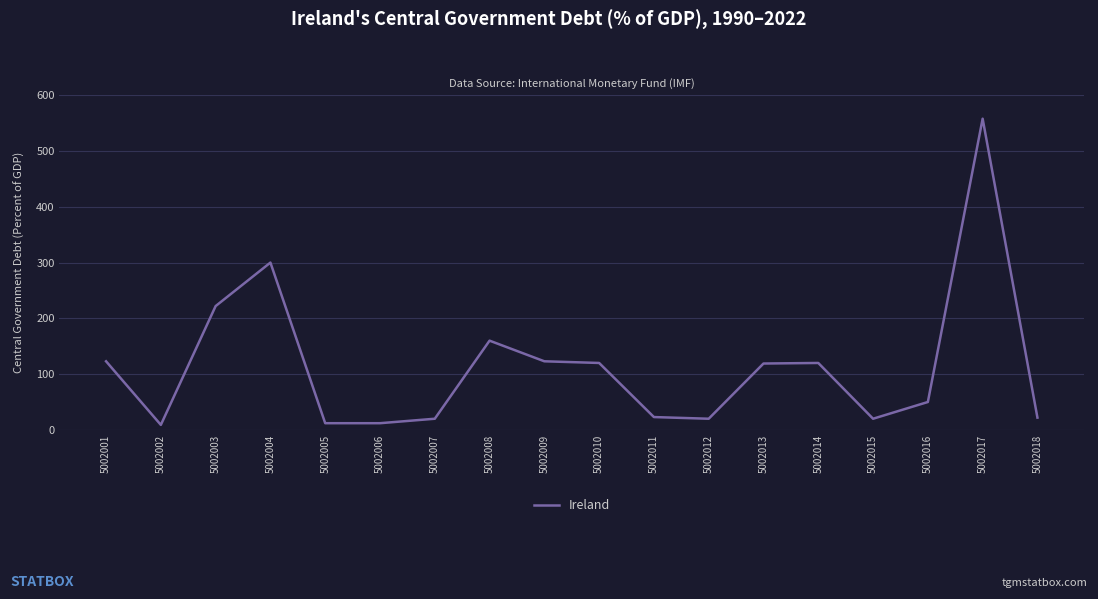

What is the minimum value shown in the chart?

9